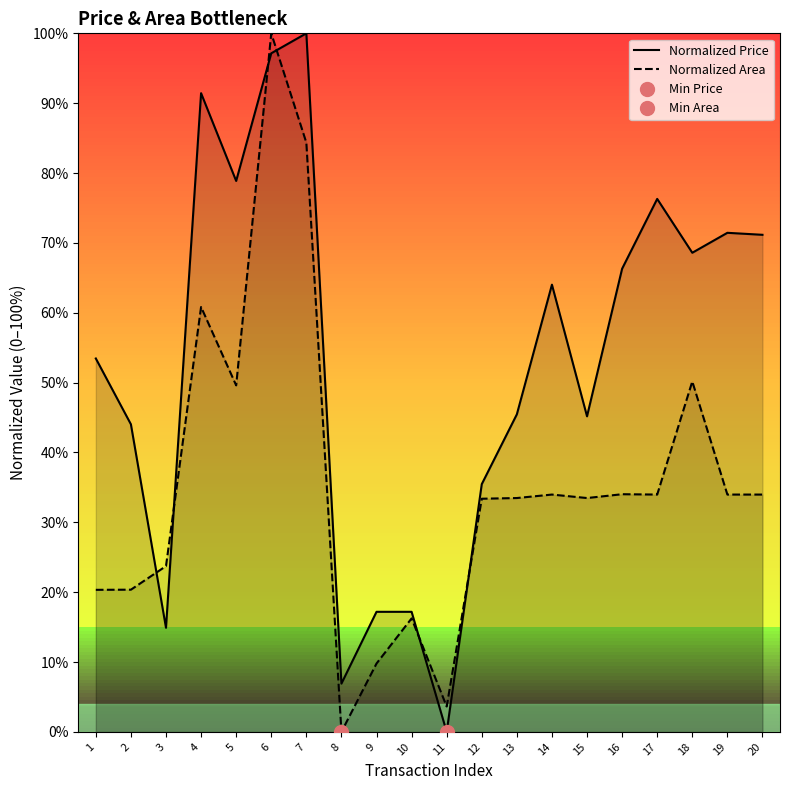

True or false: Normalized Area and Normalized Price cross at least once.

True